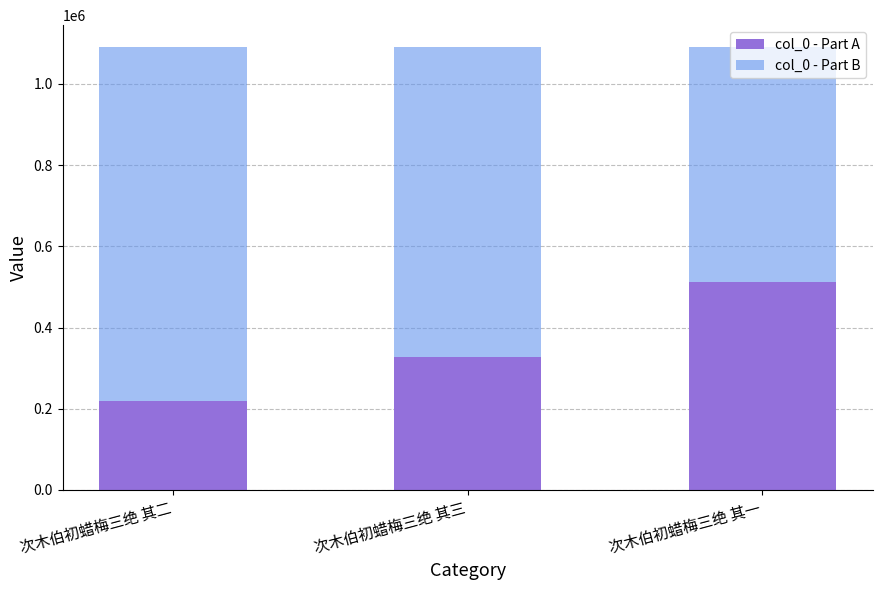

Read the col_0 - Part A value at 次木伯初蜡梅三绝 其二.

218064.4